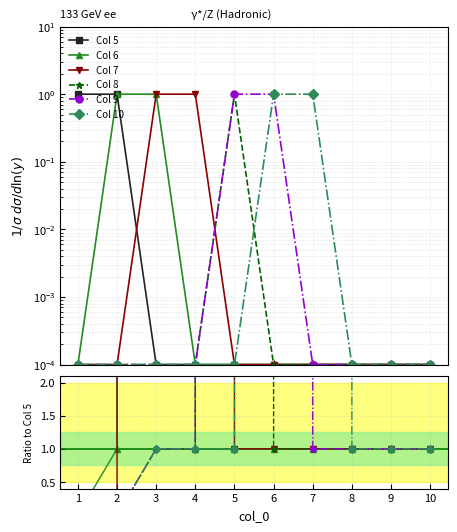

At 1, list the series in order from smallest to largest.

Col 6, Col 7, Col 8, Col 9, Col 10, Col 5